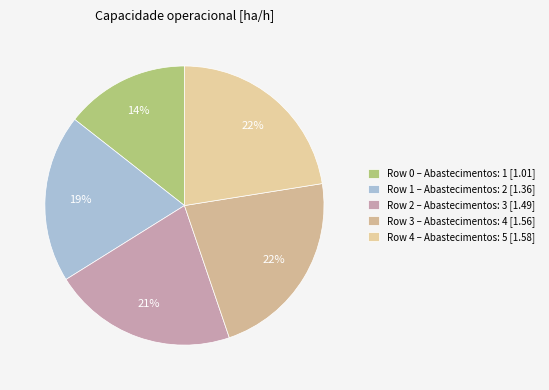

Which slice is the smallest?

Row 0